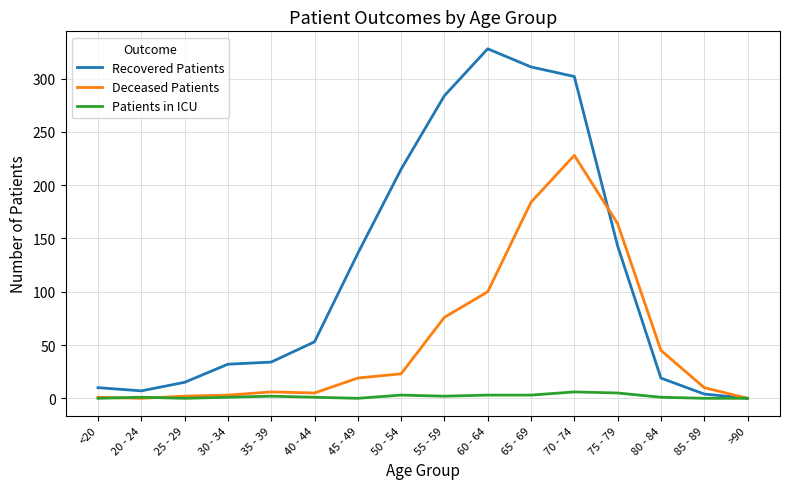

Which series has the largest range (max minus min)?

Recovered Patients